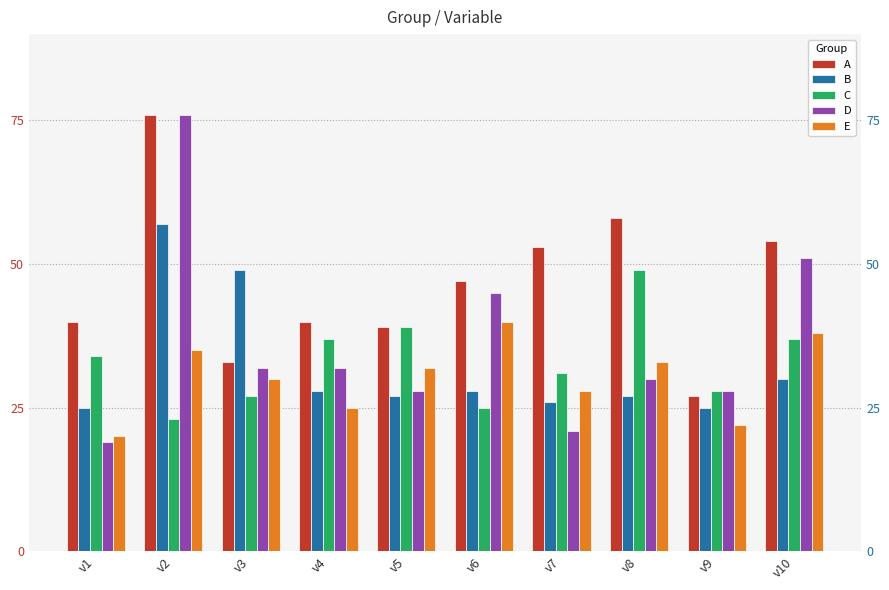

What is the value of the A bar at the 2nd from the left?

76